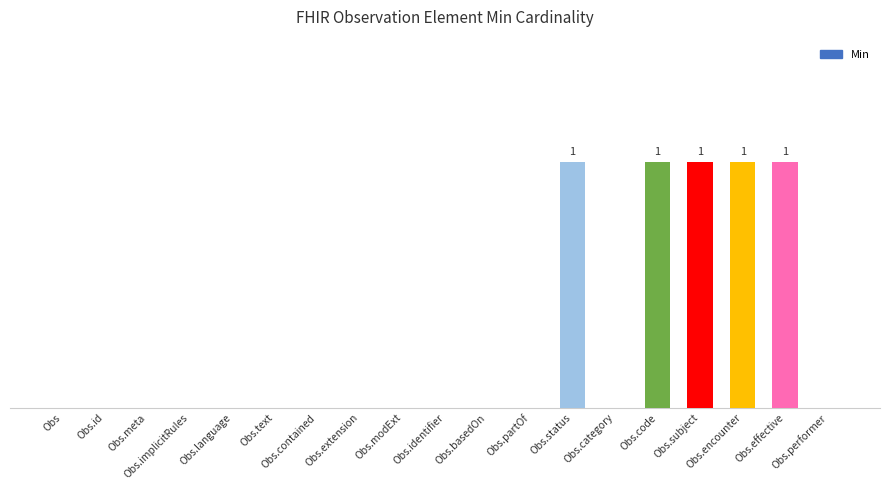

The chart shows a value of 1 at Obs.encounter. True or false?

True